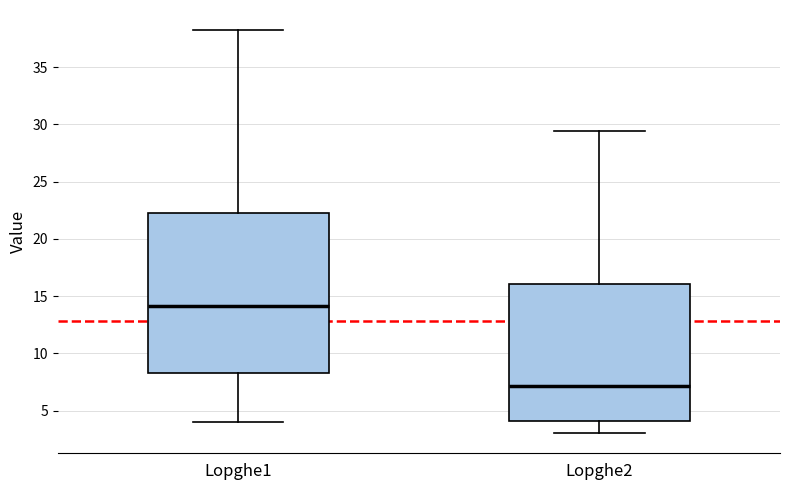

Which box's median line is the highest?

Lopghe1